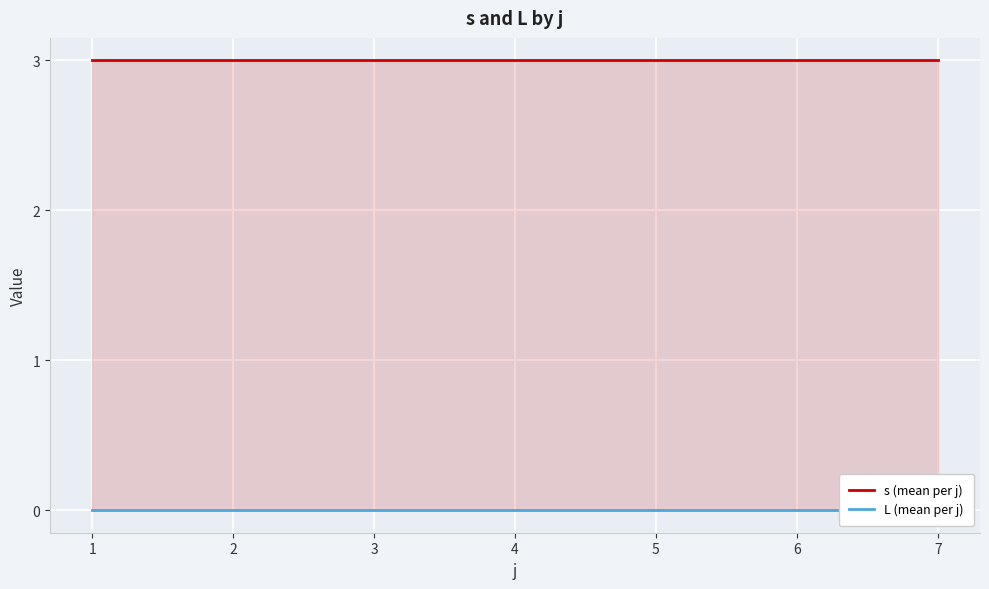

List the series in order of their overall mean, lowest first.

L (mean per j), s (mean per j)